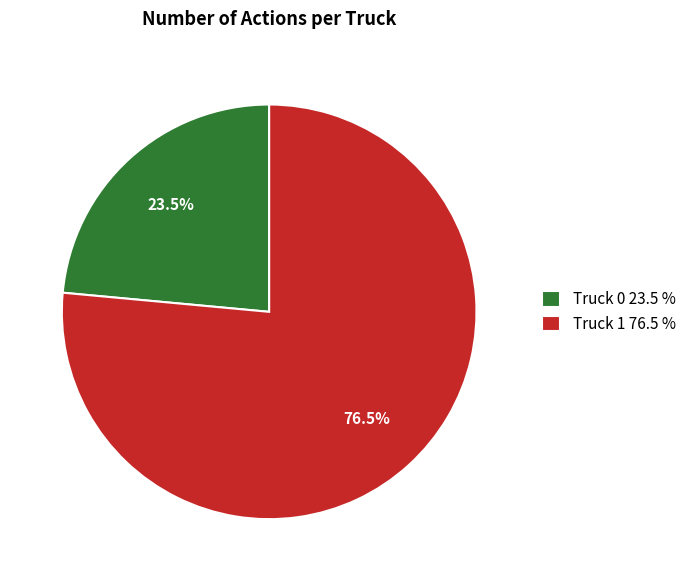

Does Truck 0 account for over 50% of the chart?

No